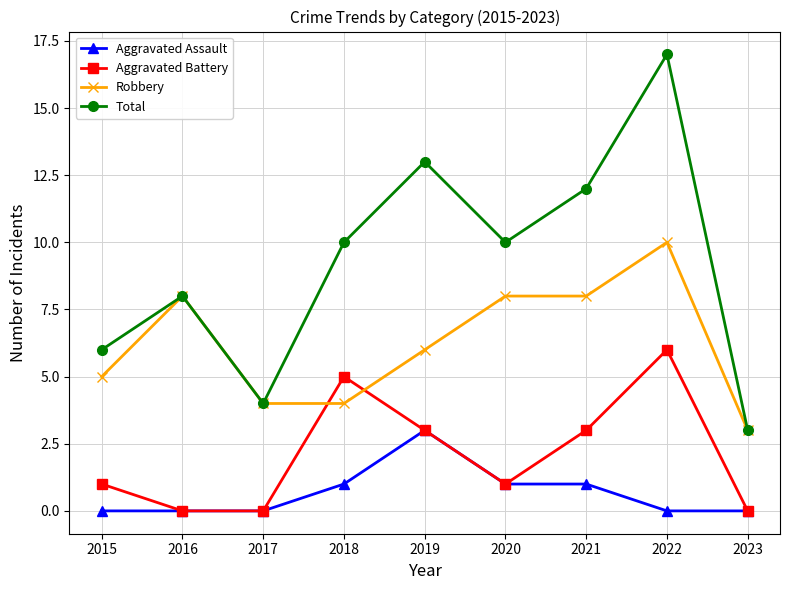

Between 2015 and 2022, which series saw the biggest shift?

Total